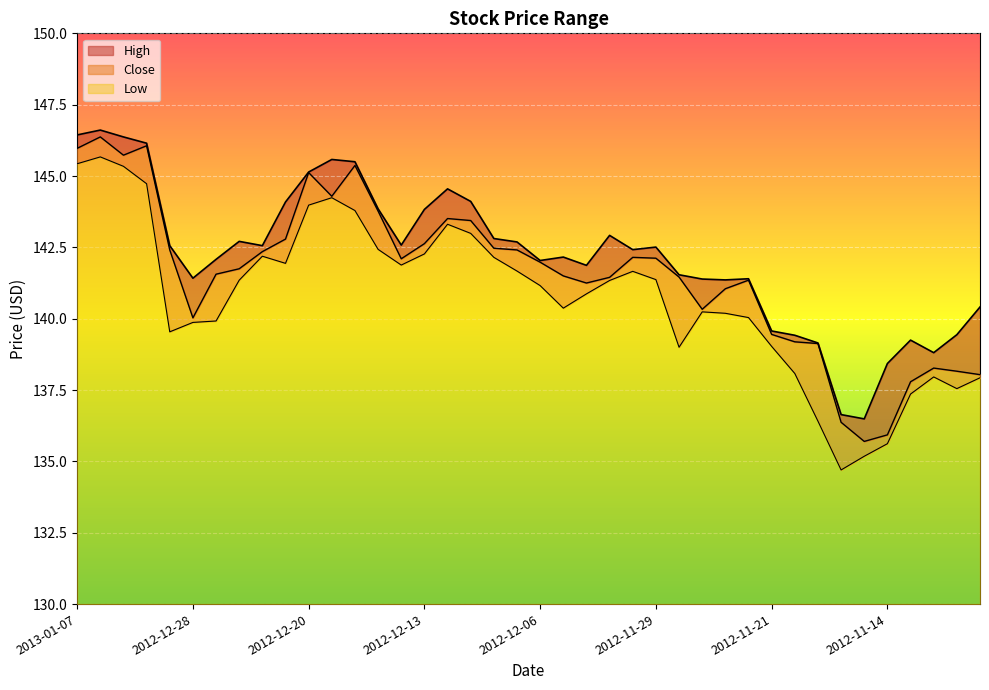

Which category has the lowest value across all series?

2012-11-16